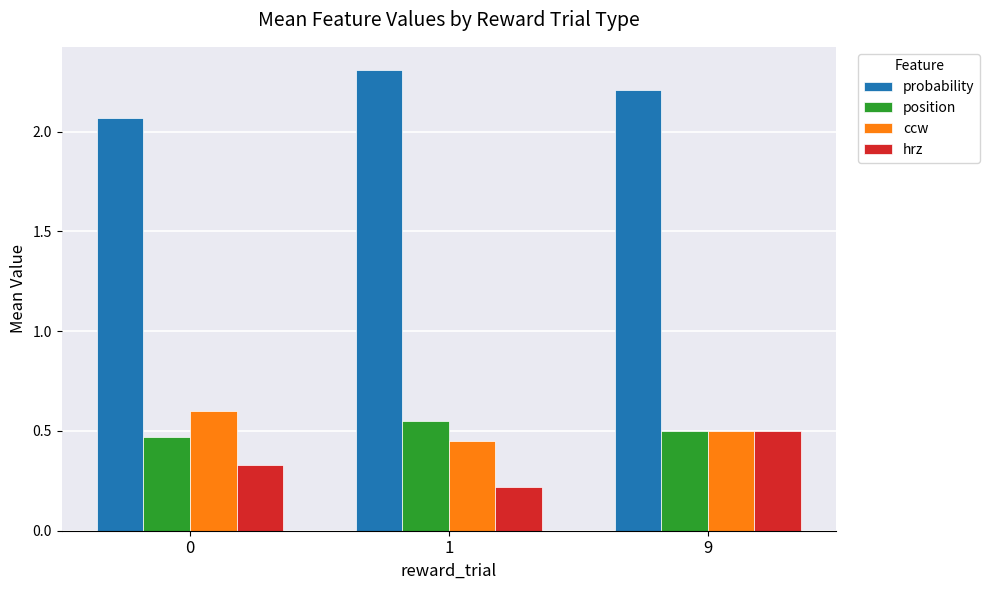

What is the total value across all series at 1?

3.5